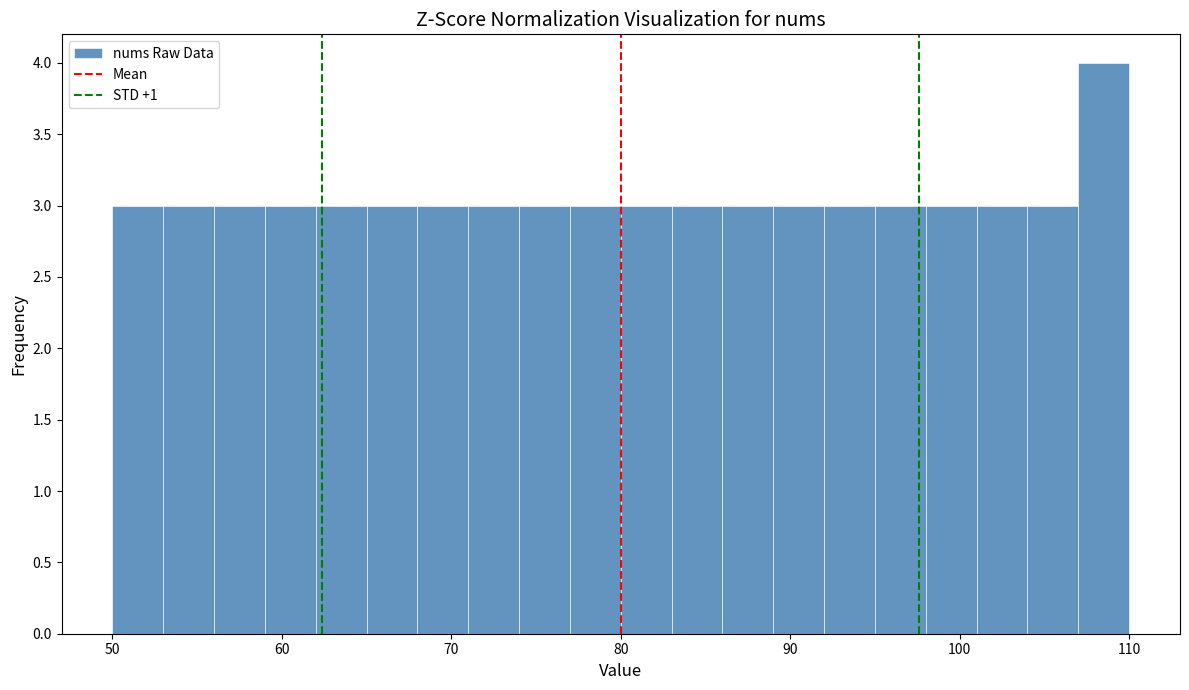

Read against the x-axis, roughly where is the centre of the tallest bar?

109